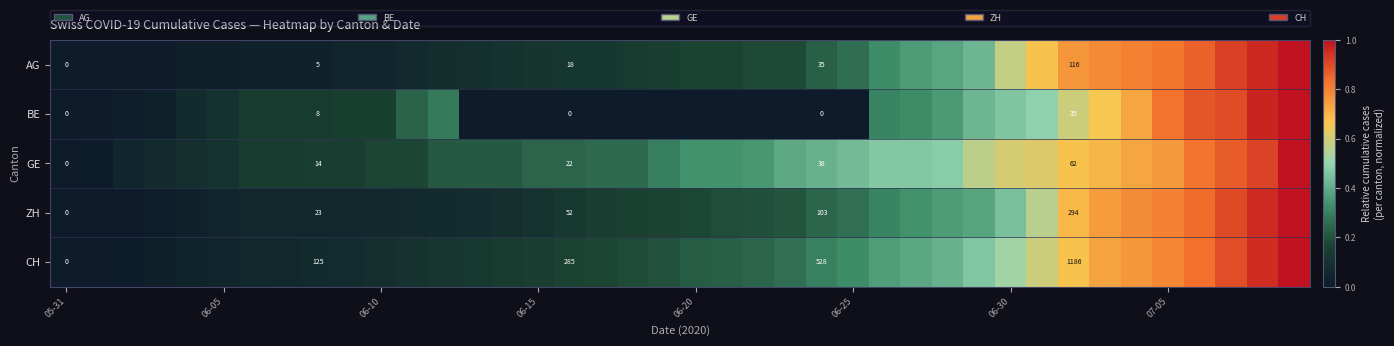

How many distinct data groups are displayed?

5